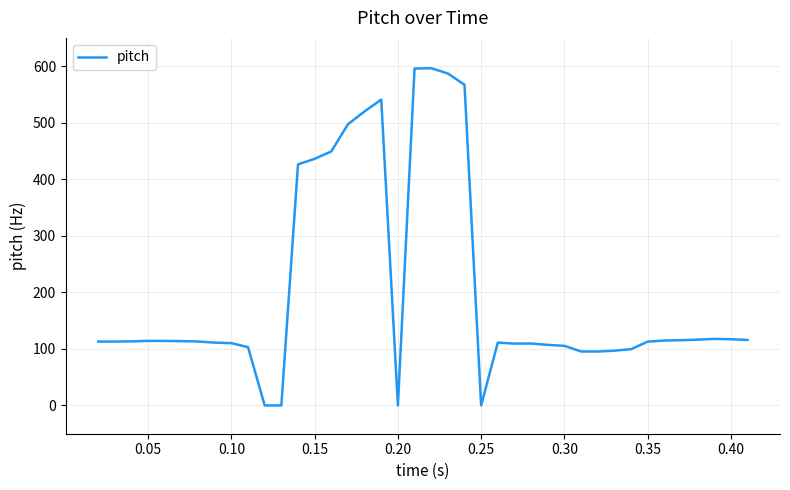

What is the maximum value shown in the chart?

596.4